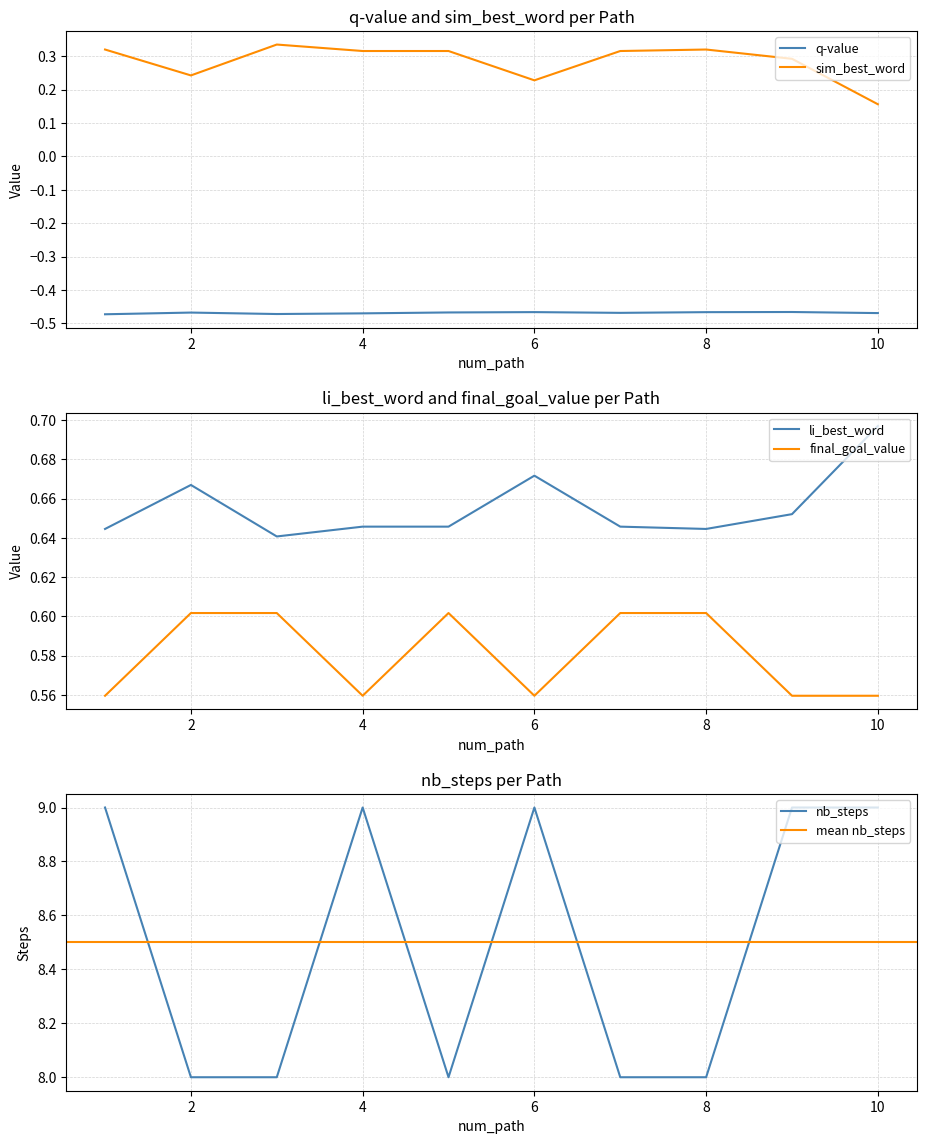

Is this an area chart (filled region under the line)?

No